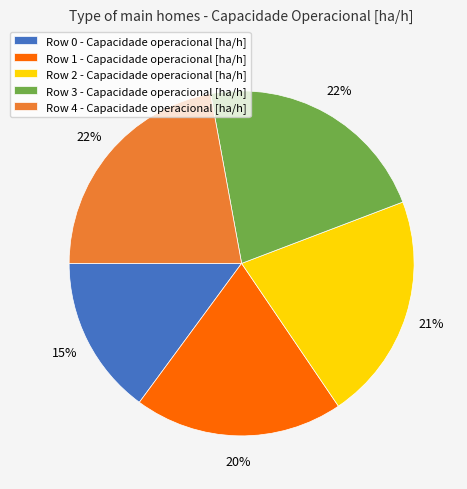

True or false: Row 2 - Capacidade operacional [ha/h] accounts for 21% of the total.

True